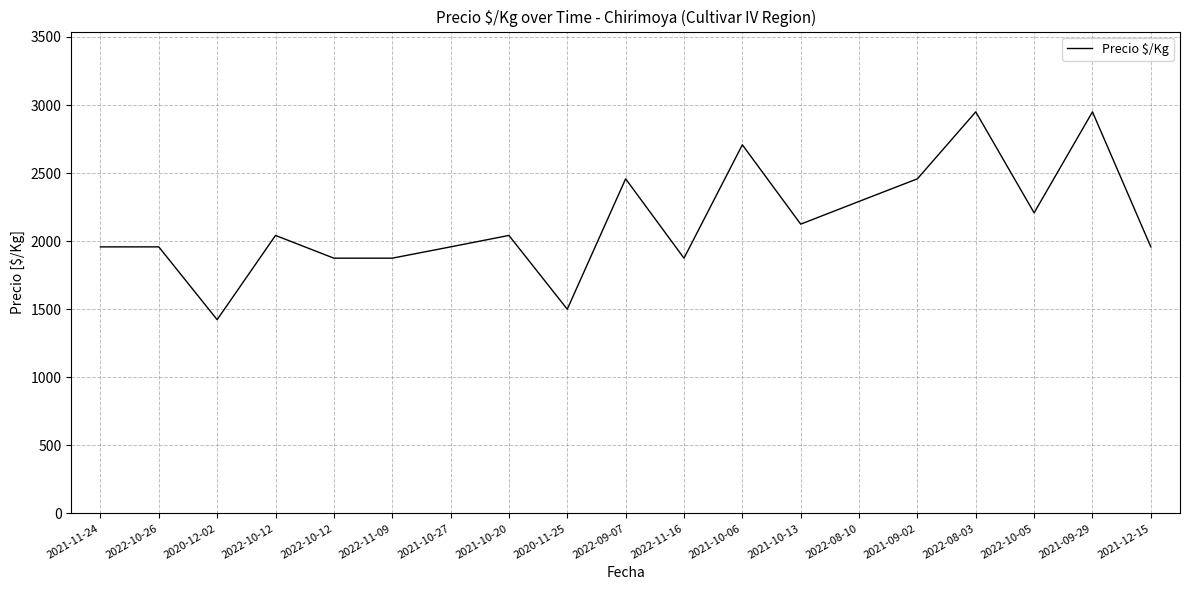

How many lines are shown in the chart?

1